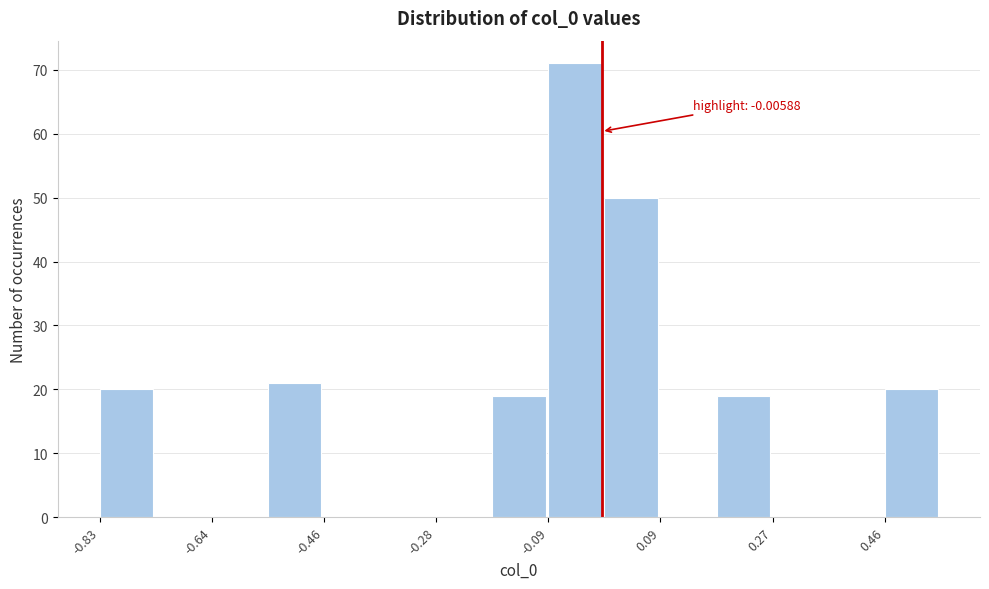

Over which range of the x-axis is the bar tallest?

-0.10 to 0.00